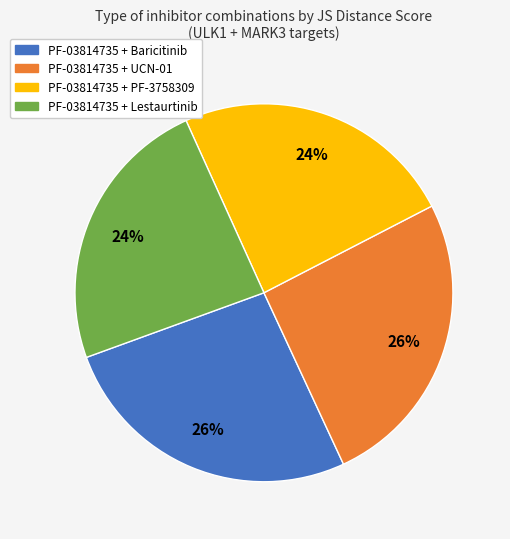

True or false: PF-03814735 + UCN-01 accounts for 20% of the total.

False